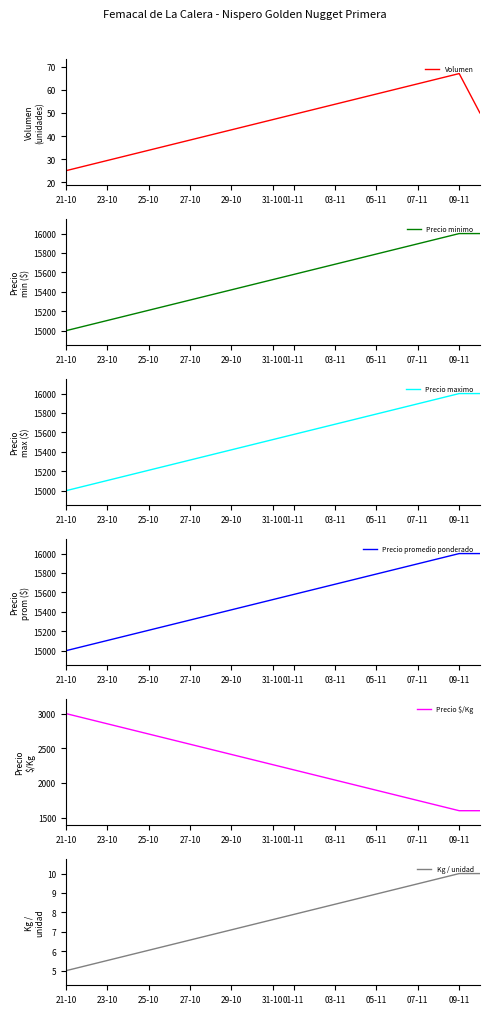

At which label does Precio minimo reach its minimum?

21-10